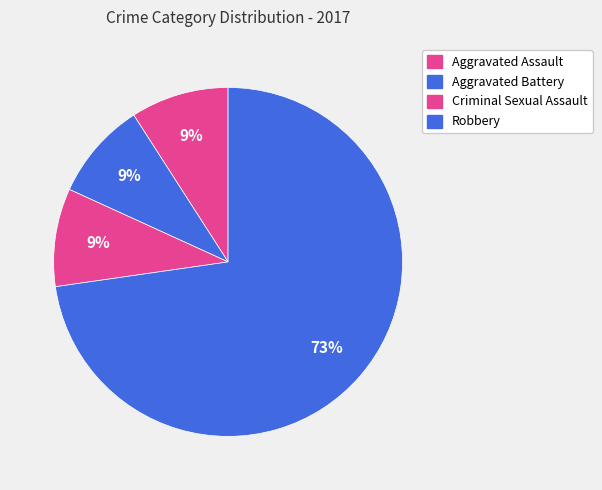

Combined, do Aggravated Battery and Robbery account for over 50%?

Yes